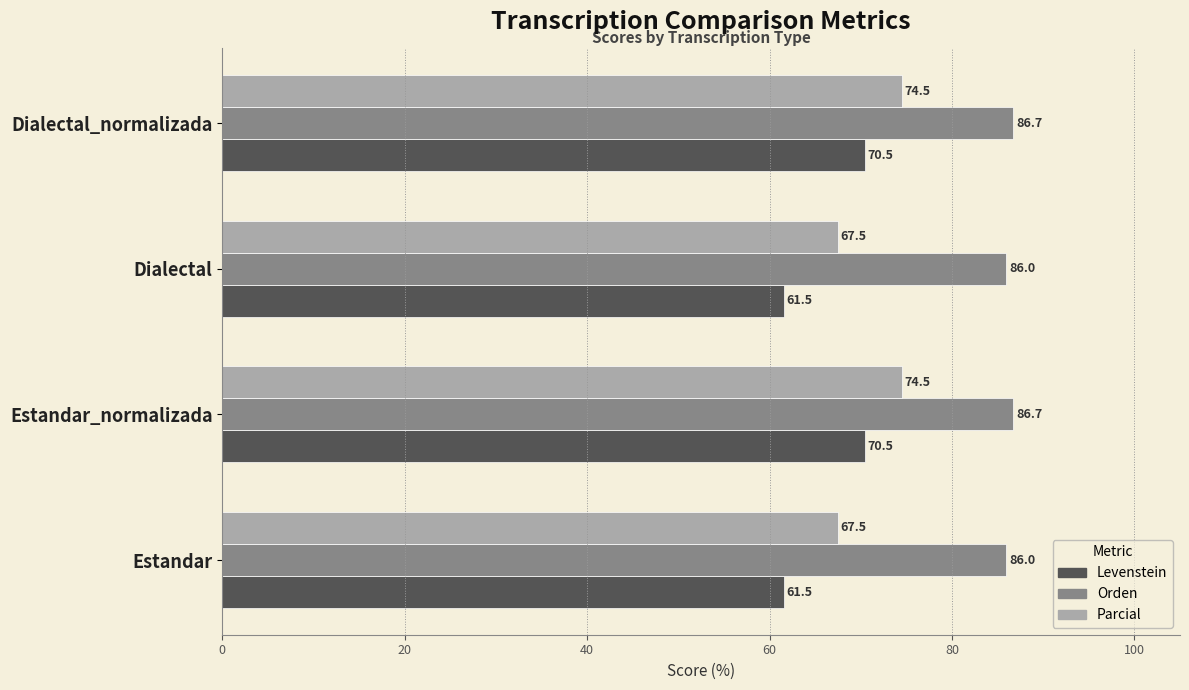

What is the sum of all Orden values?

345.4